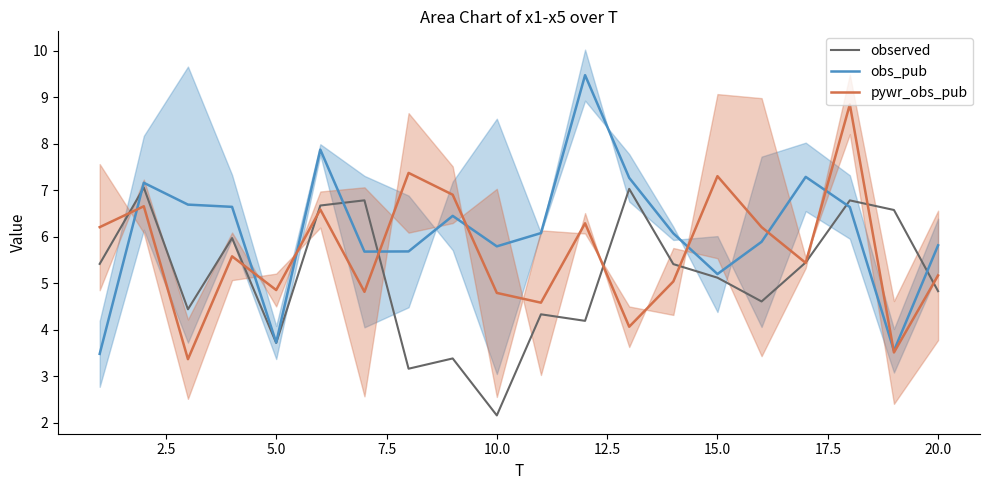

How many intersections are there between observed and obs_pub?

5